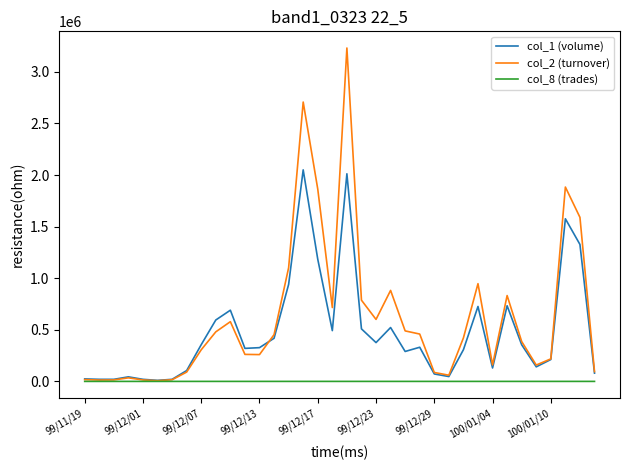

What is the average value of the col_1 (volume) series?

482806